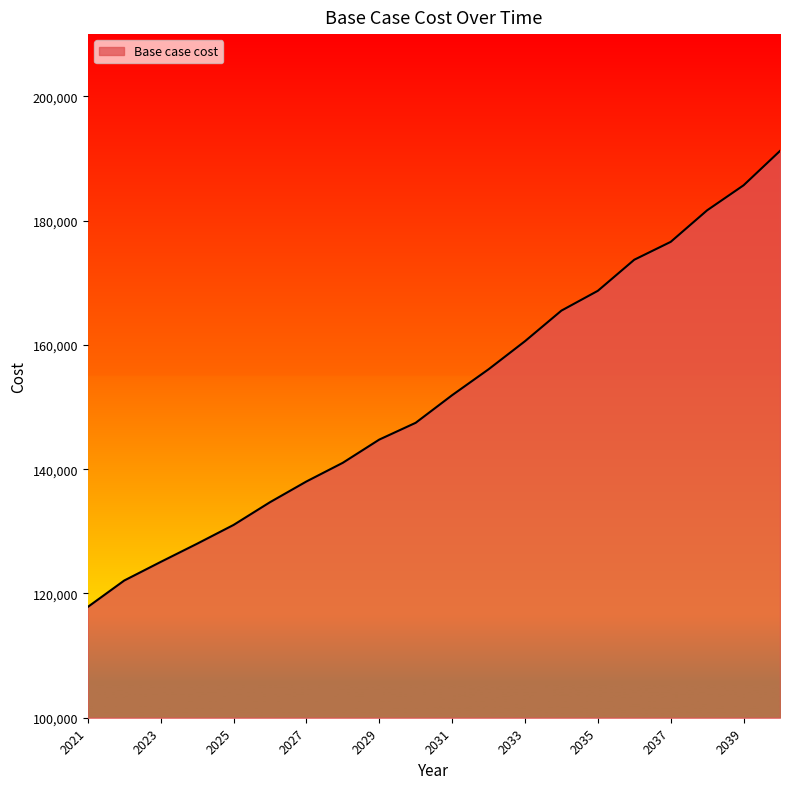

What is the difference between the maximum and minimum values?

73378.0